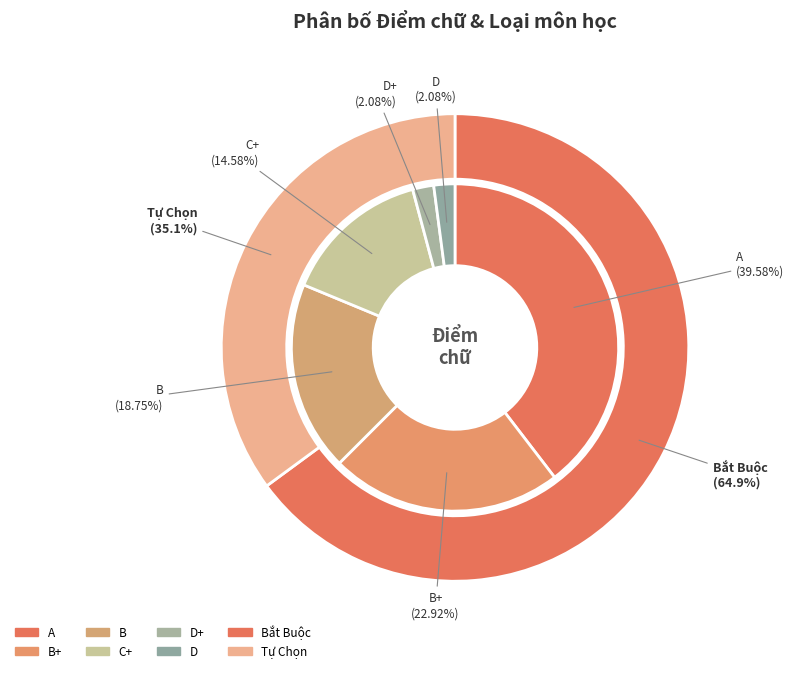

To the nearest percent, what percentage of the pie is B?

19%